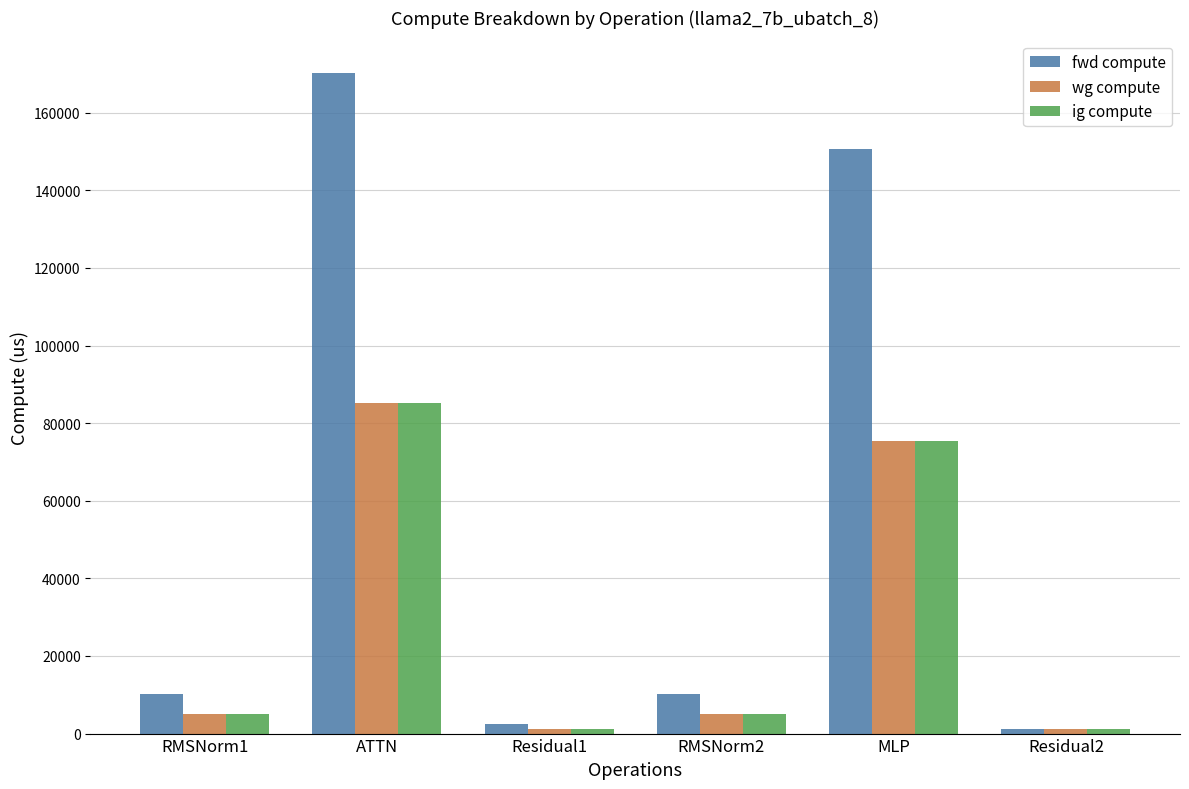

How many bars are there in total?

18